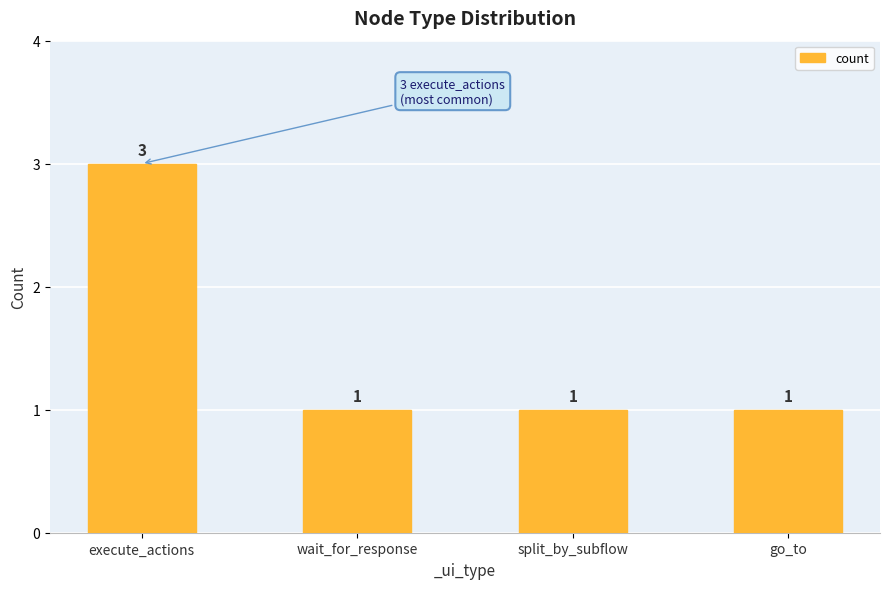

What is the difference between the values at split_by_subflow and execute_actions?

2